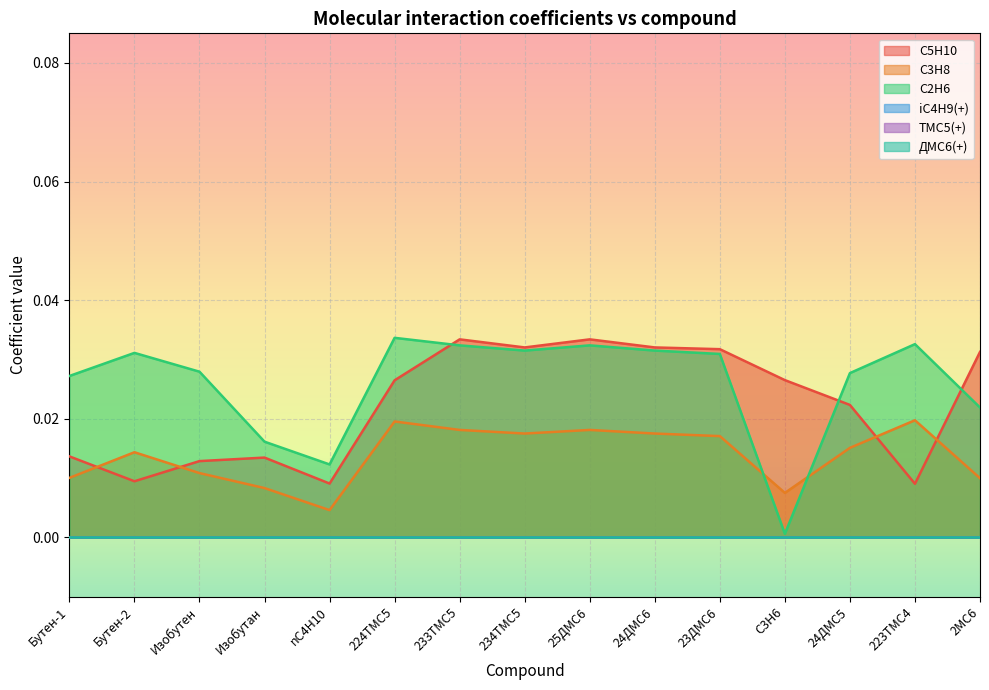

What is the label of the 15th point from the right?

Бутен-1